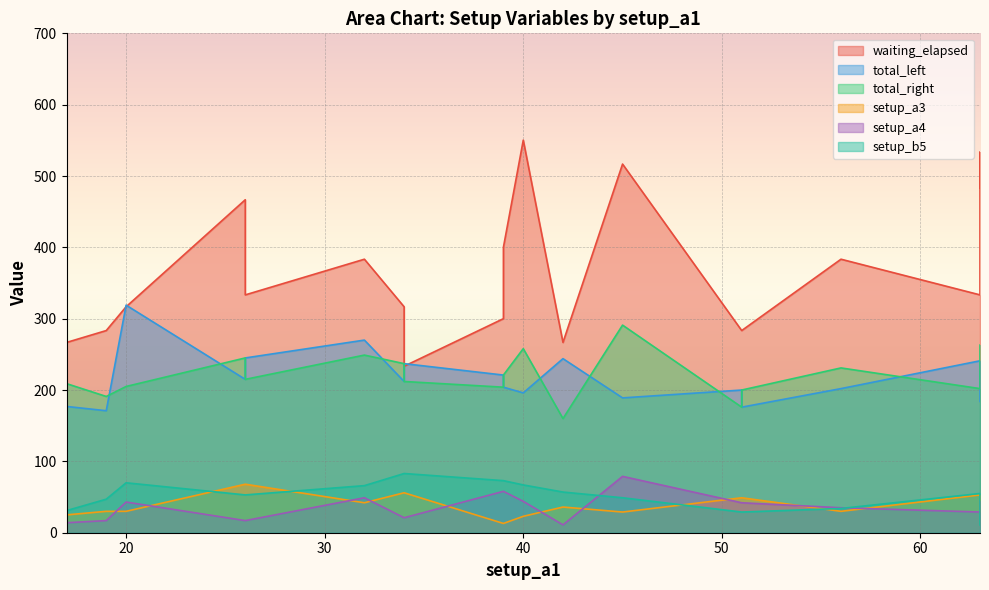

Count the number of data series in this chart.

6